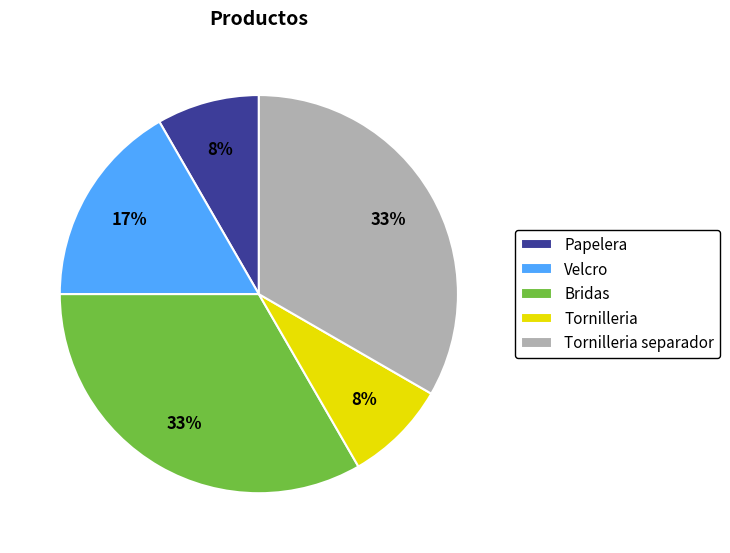

Which has a higher value, Velcro or Tornilleria?

Velcro